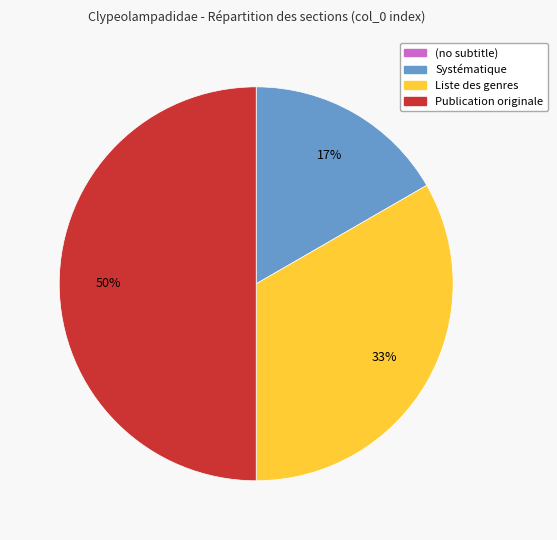

What is the largest slice in the pie chart?

Publication originale